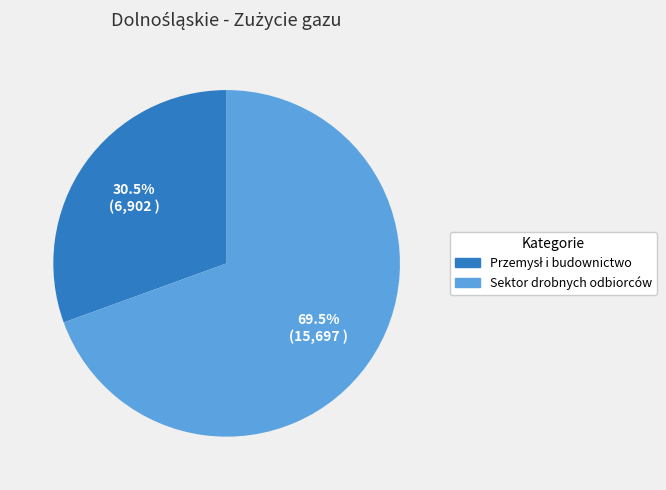

What portion of the pie excludes Sektor drobnych odbiorców?

30.5%